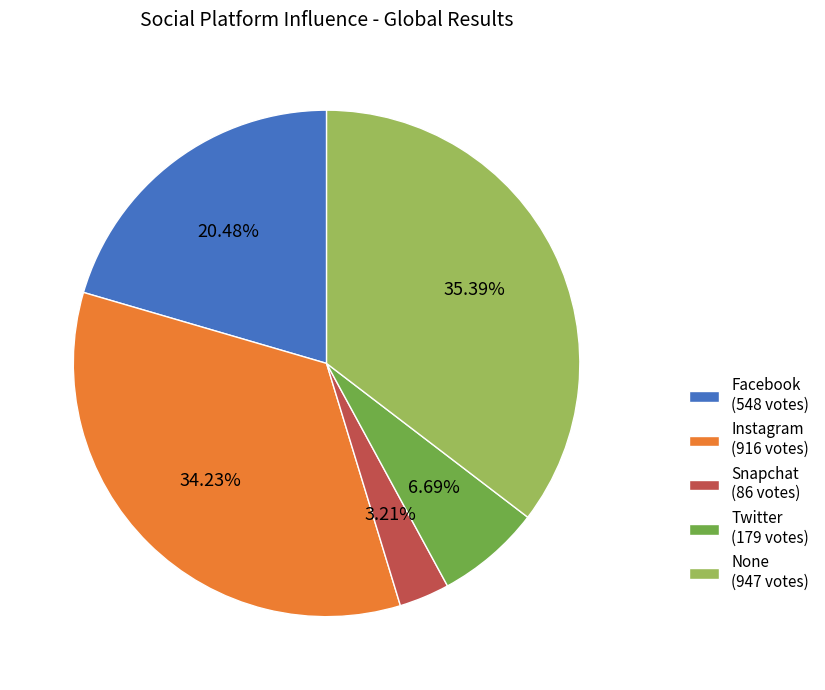

Is there a majority slice in this chart?

No